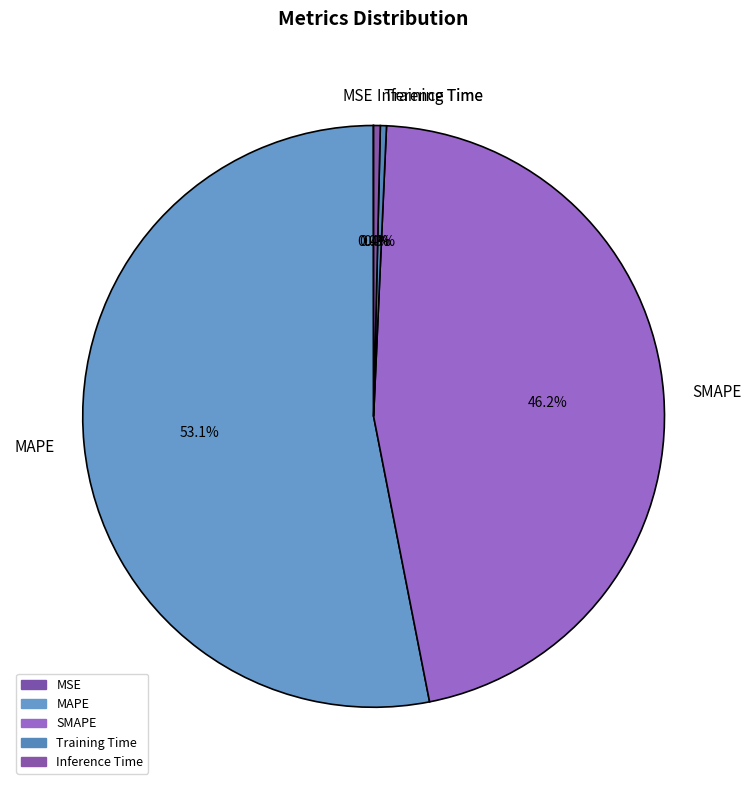

What percentage is NOT represented by MAPE?

46.9%